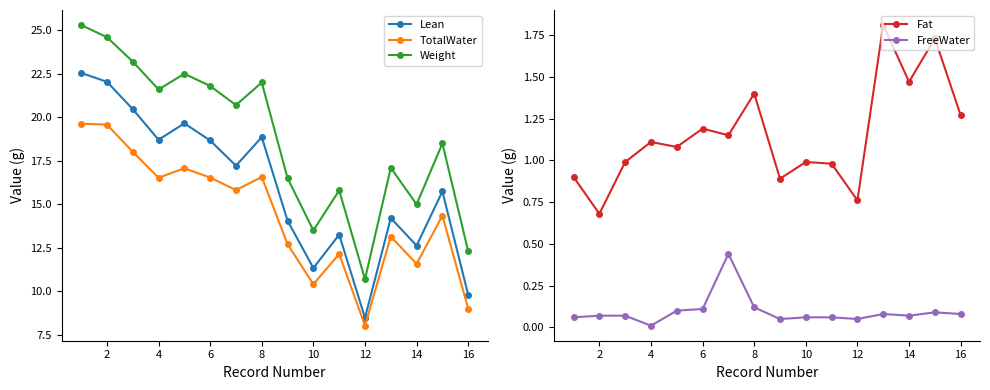

How many interior local peaks does the TotalWater series have?

5